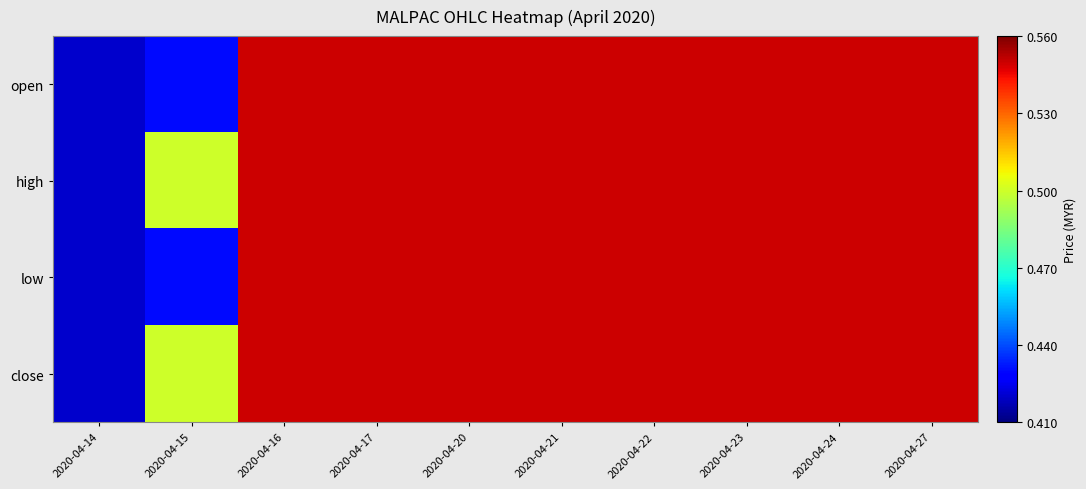

Reading left to right, transcribe all the data shown in this chart.

open: 2020-04-14=0.4	2020-04-15=0.4	2020-04-16=0.6	2020-04-17=0.6	2020-04-20=0.6	2020-04-21=0.6	2020-04-22=0.6	2020-04-23=0.6	2020-04-24=0.6	2020-04-27=0.6
high: 2020-04-14=0.4	2020-04-15=0.5	2020-04-16=0.6	2020-04-17=0.6	2020-04-20=0.6	2020-04-21=0.6	2020-04-22=0.6	2020-04-23=0.6	2020-04-24=0.6	2020-04-27=0.6
low: 2020-04-14=0.4	2020-04-15=0.4	2020-04-16=0.6	2020-04-17=0.6	2020-04-20=0.6	2020-04-21=0.6	2020-04-22=0.6	2020-04-23=0.6	2020-04-24=0.6	2020-04-27=0.6
close: 2020-04-14=0.4	2020-04-15=0.5	2020-04-16=0.6	2020-04-17=0.6	2020-04-20=0.6	2020-04-21=0.6	2020-04-22=0.6	2020-04-23=0.6	2020-04-24=0.6	2020-04-27=0.6